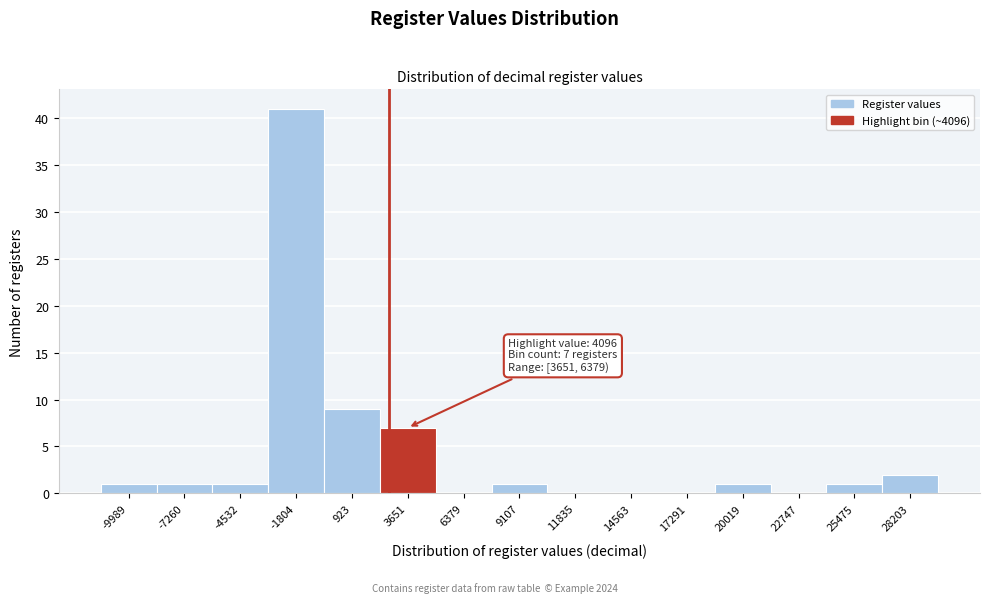

Reading right to left, what are all the values shown in this chart?

28203=2	25475=1	22747=0	20019=1	17291=0	14563=0	11835=0	9107=1	6379=0	3651=7	923=9	-1804=41	-4532=1	-7260=1	-9989=1